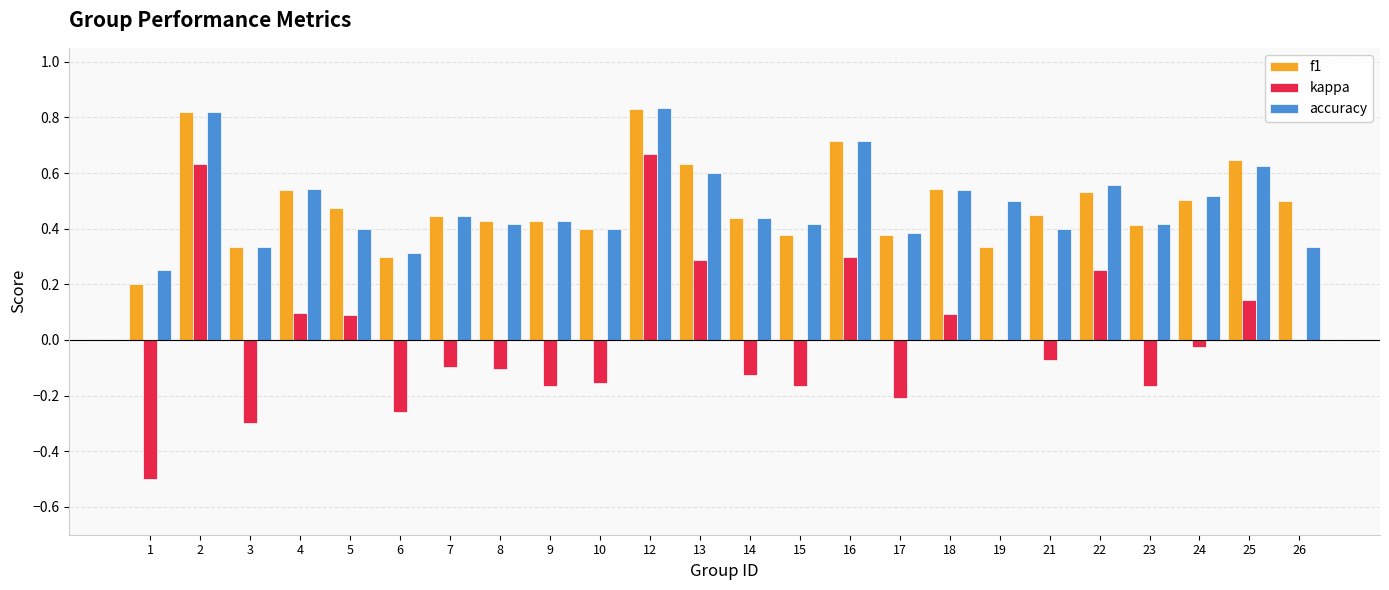

Count the number of categories in the chart.

24